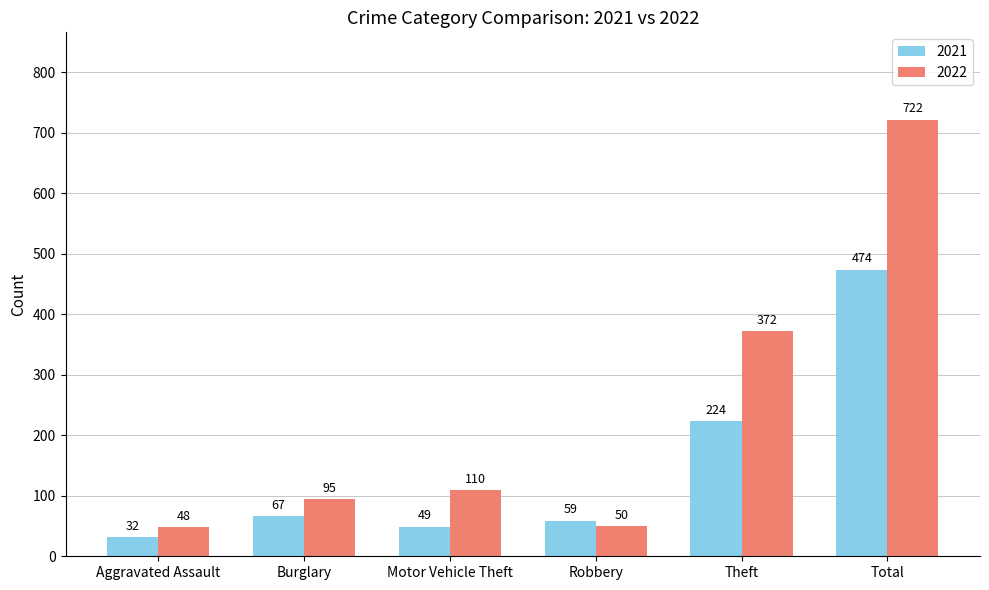

Which series has the widest spread of values?

2022